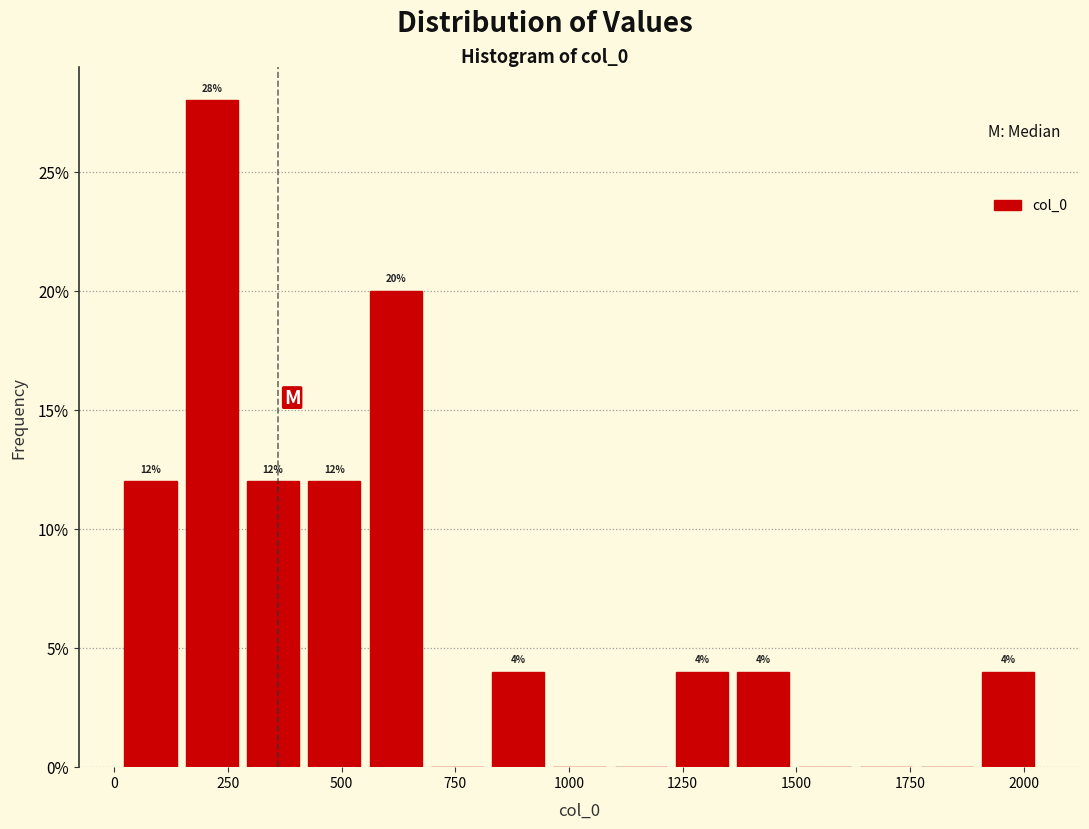

Read against the x-axis, roughly where is the centre of the tallest bar?

200